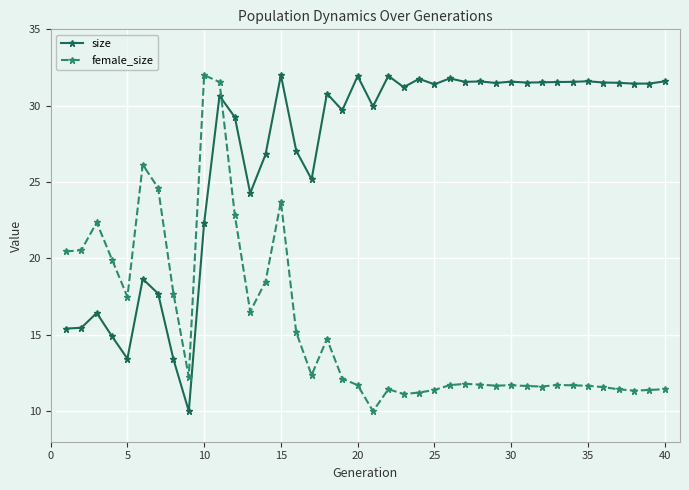

True or false: size has more than 1 interior local peaks.

True